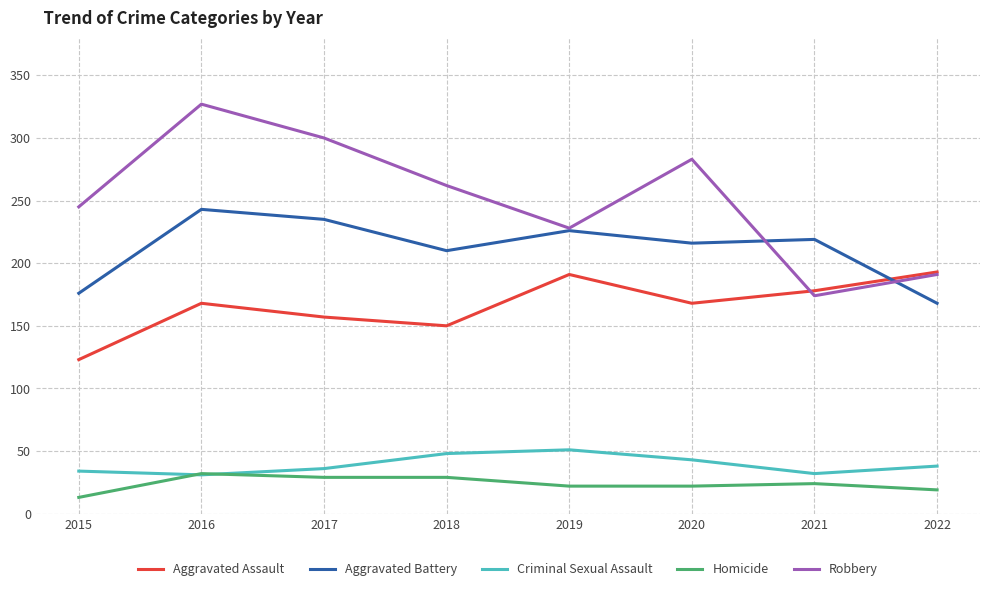

What is the difference between the Aggravated Battery values at 2017 and 2019?

9